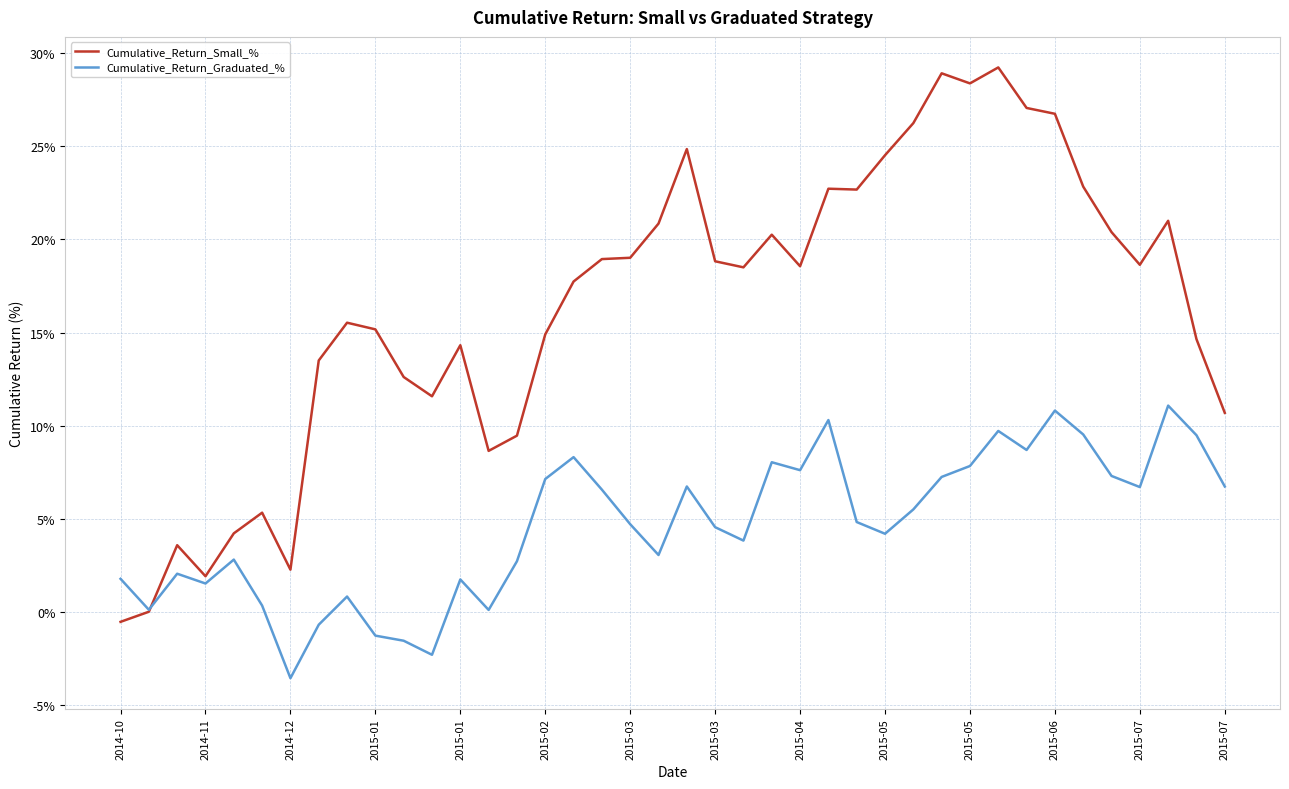

List the series in order of their overall mean, lowest first.

Cumulative_Return_Graduated_%, Cumulative_Return_Small_%